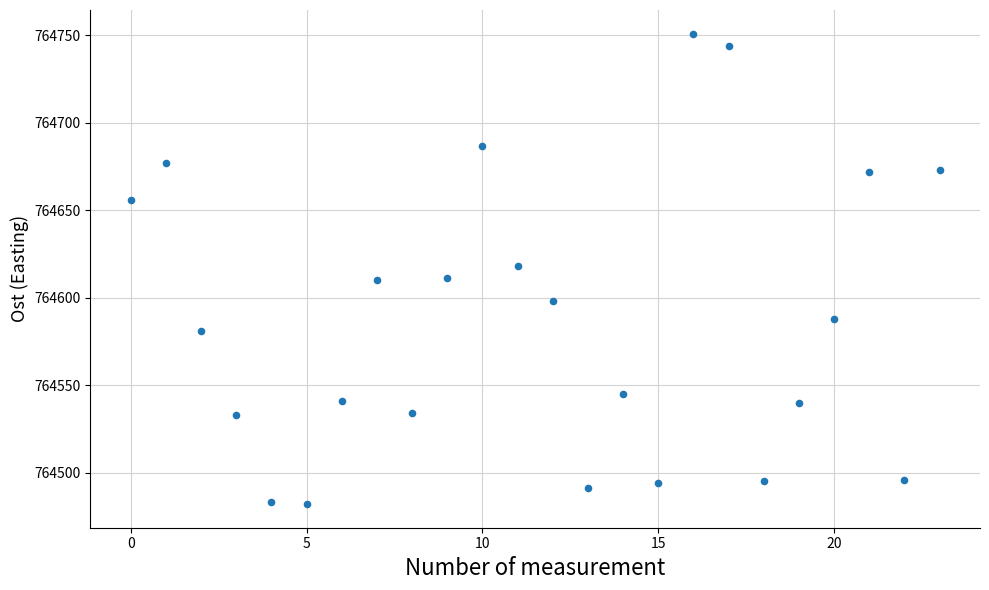

What is the range of Y values (max minus min)?

269